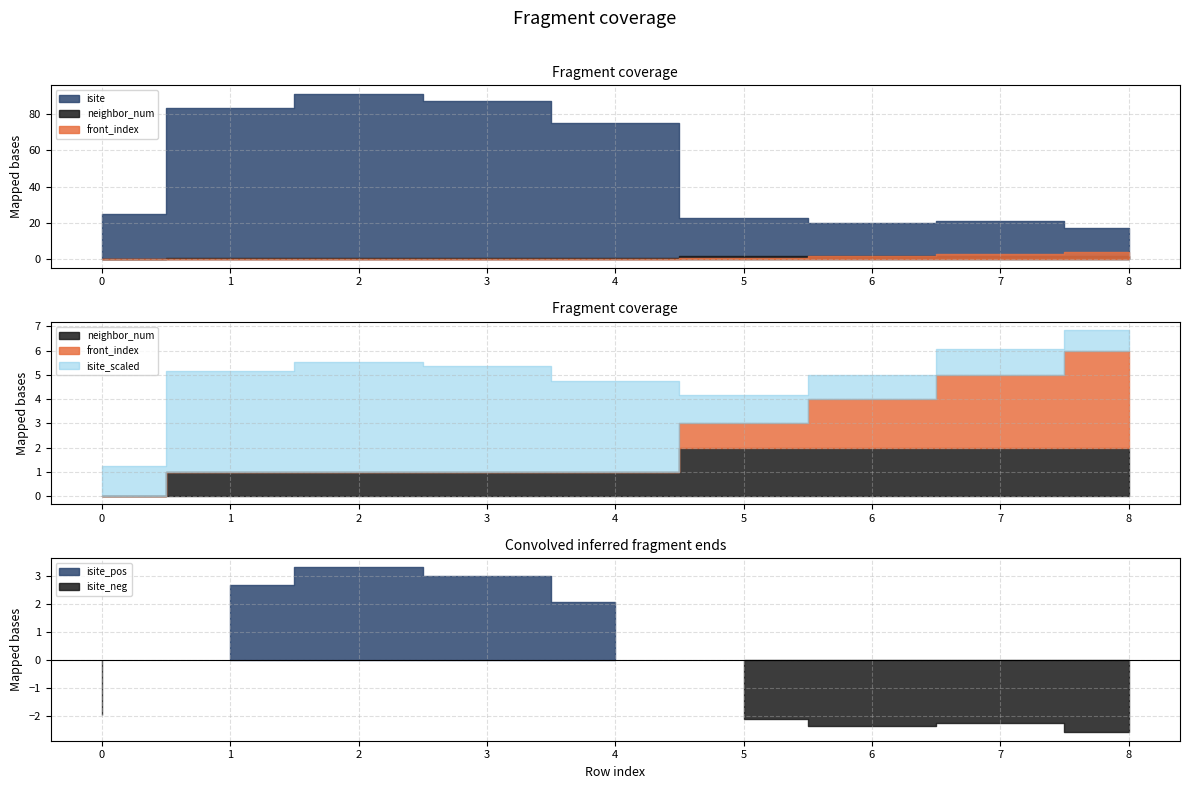

What is the difference between the highest and lowest values at 2?

91